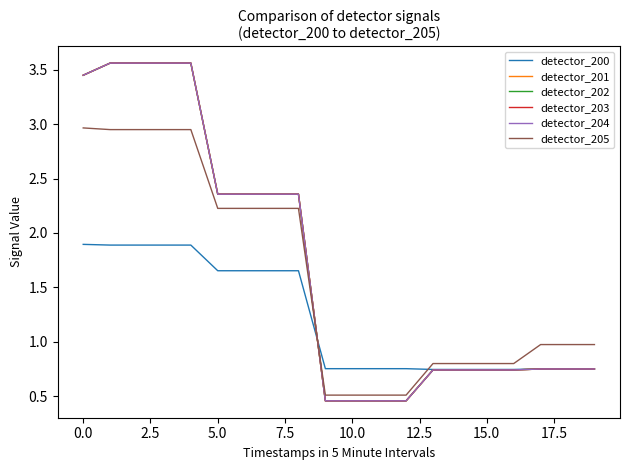

What is the maximum value for detector_200?

1.9